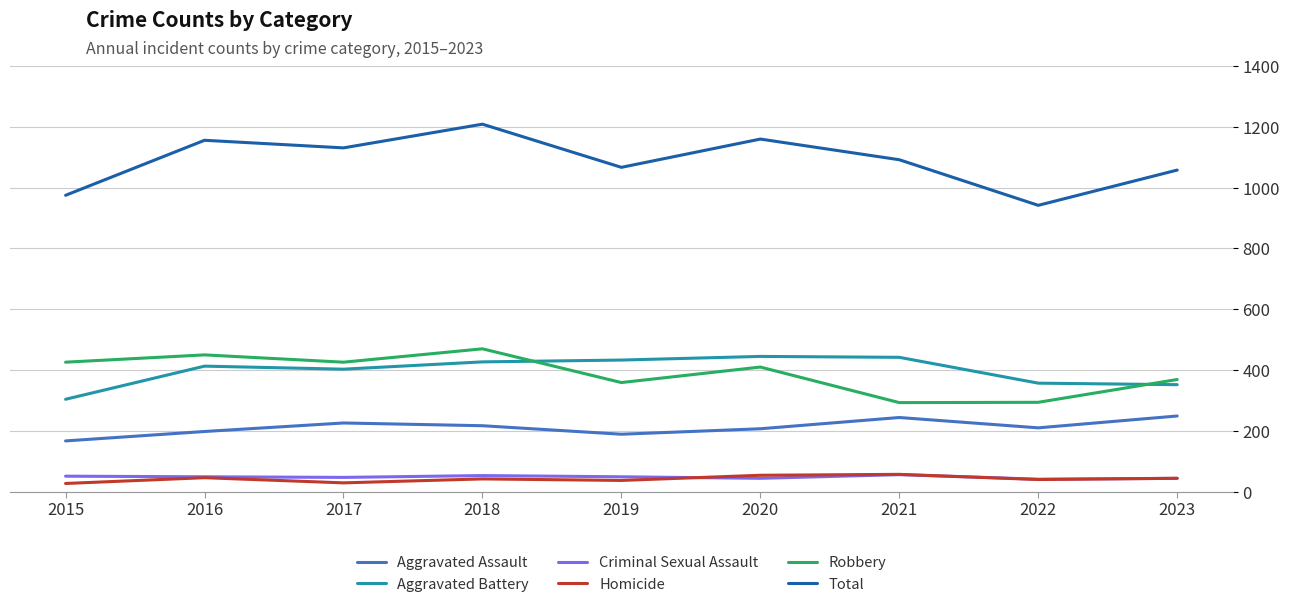

At how many categories does at least one series exceed 172?

9